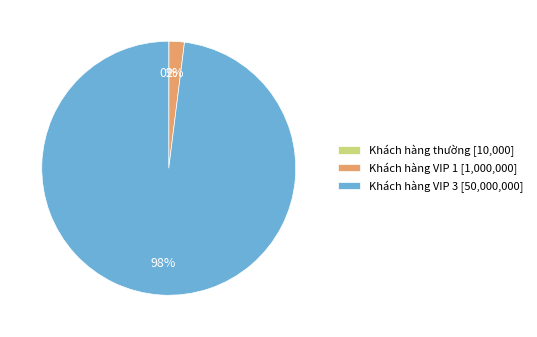

Between Khách hàng VIP 3 [50,000,000] and Khách hàng VIP 1 [1,000,000], which is larger?

Khách hàng VIP 3 [50,000,000]